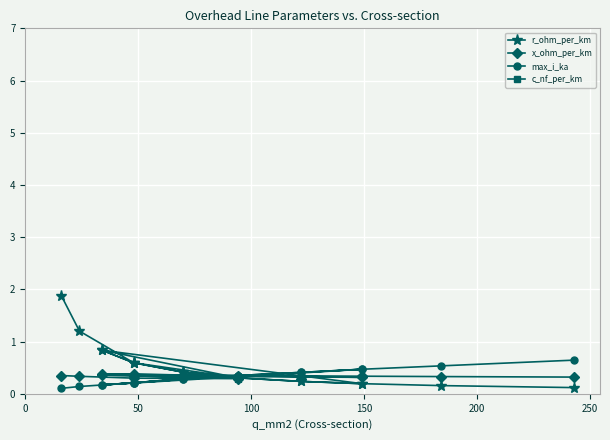

How many intersections are there between x_ohm_per_km and r_ohm_per_km?

3